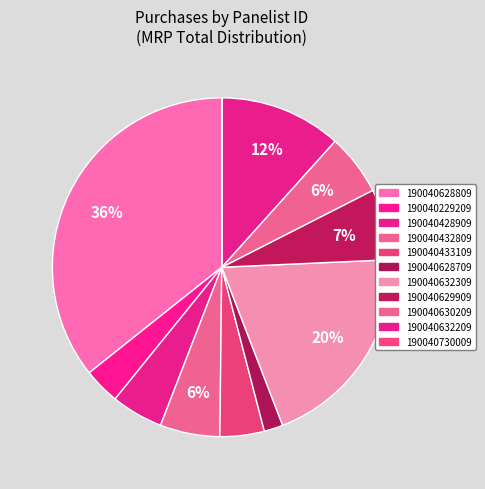

How many slices are in this pie chart?

11